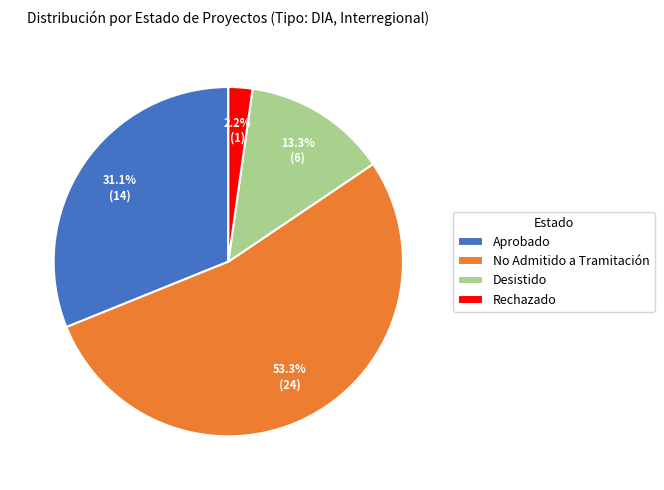

Which slice is the largest?

No Admitido a Tramitación